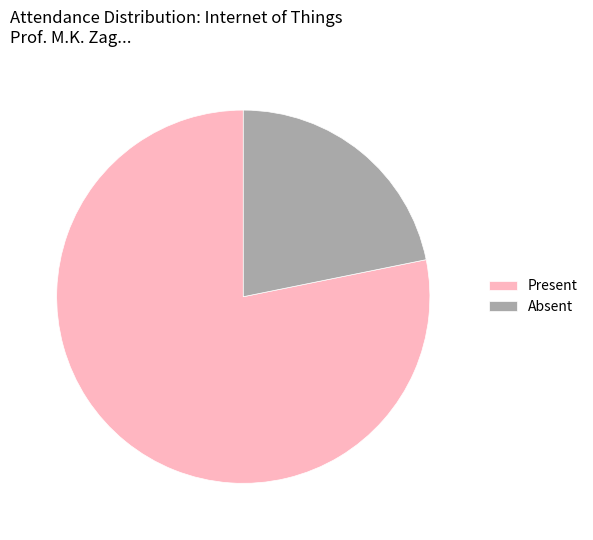

Does Absent represent more than half of the total?

No